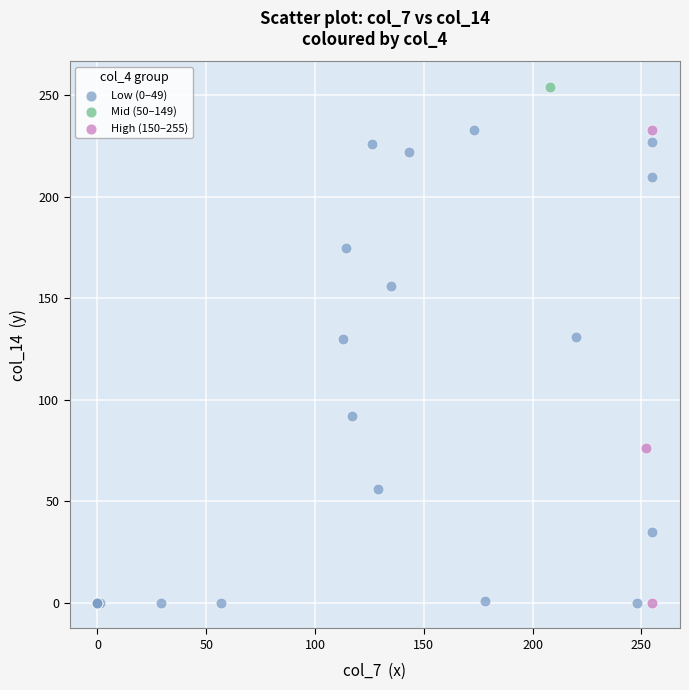

What are all the series names shown in the legend?

Low (0–49), Mid (50–149), High (150–255)